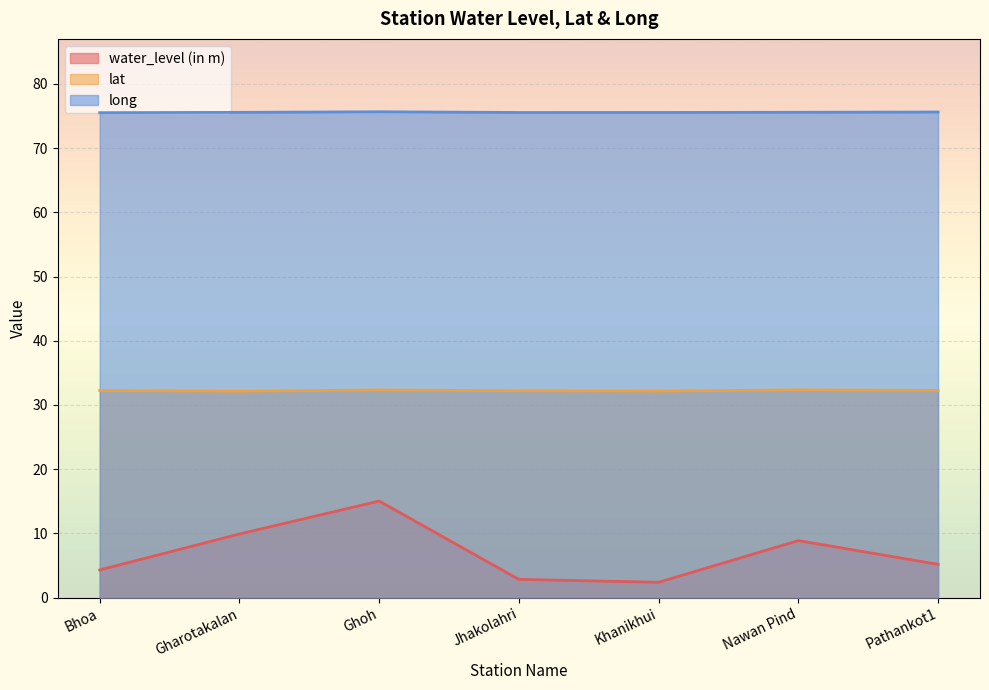

The long series shows 75.5 at Bhoa. True or false?

True